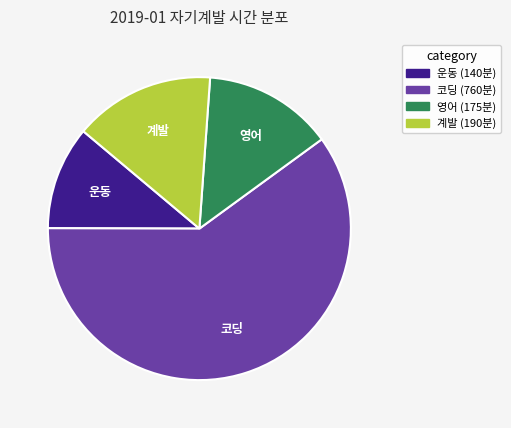

Which slice is the smallest?

운동